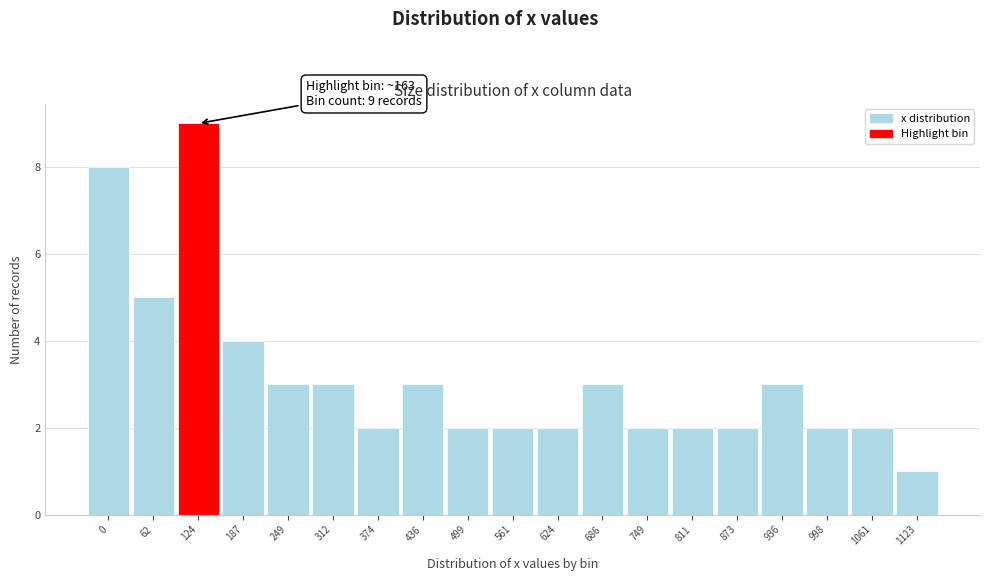

Reading left to right, list all the values displayed in this chart.

0=8	62=5	124=9	187=4	249=3	312=3	374=2	436=3	499=2	561=2	624=2	686=3	749=2	811=2	873=2	936=3	998=2	1061=2	1123=1